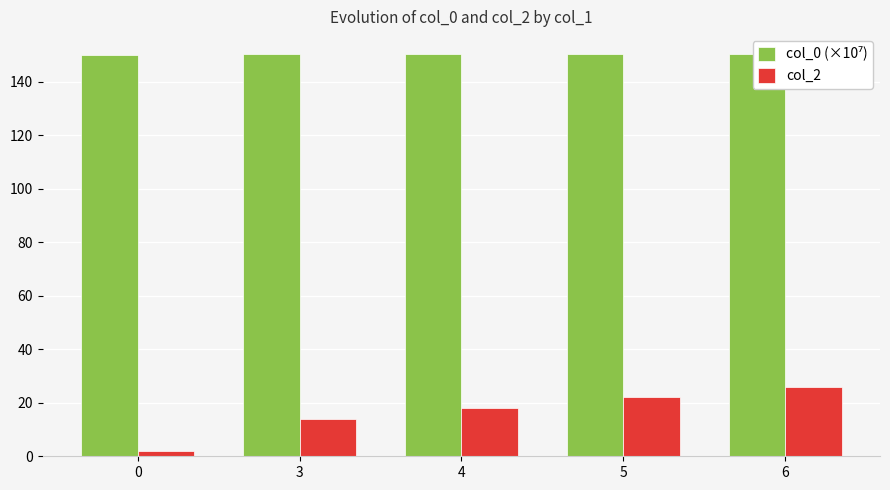

At which category is the sum across all series the highest?

6